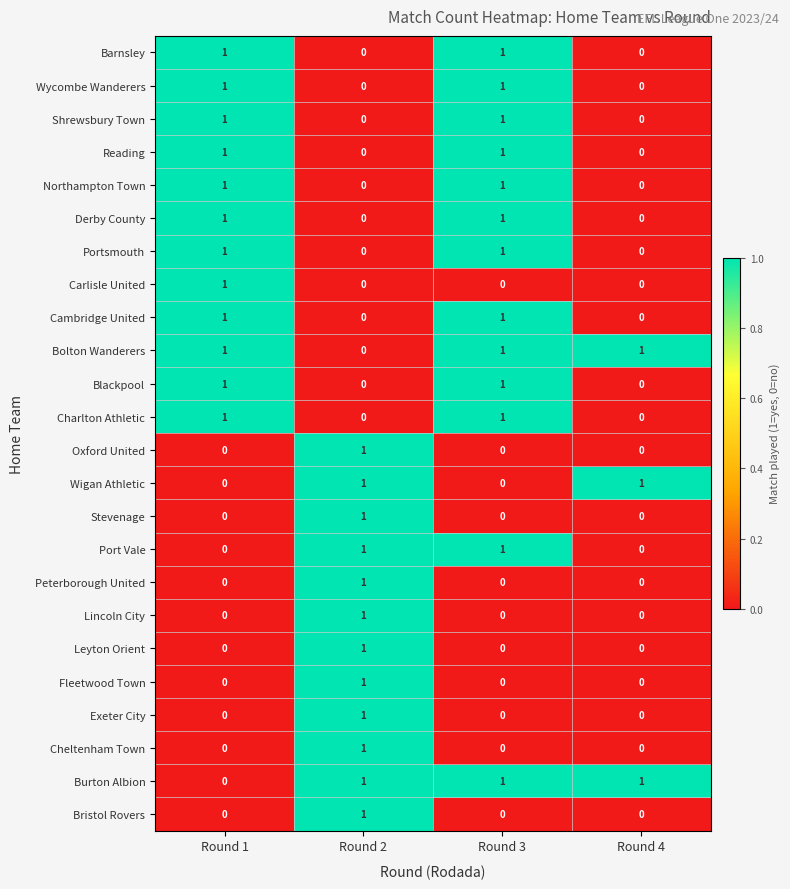

True or false: Oxford United has a value of 1 at Round 2.

True